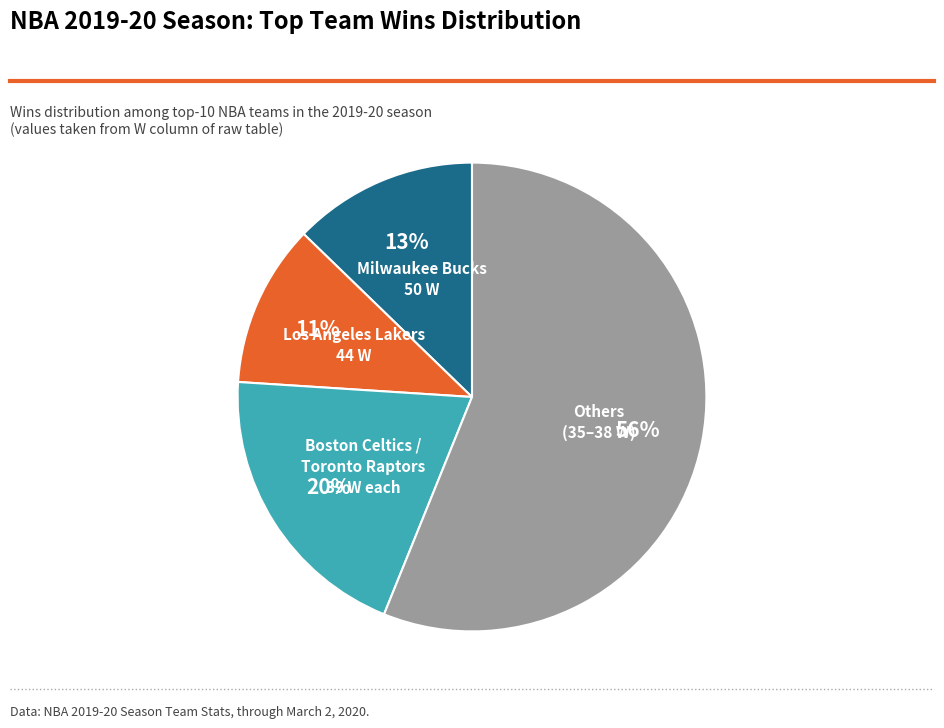

Is there a majority slice in this chart?

Yes